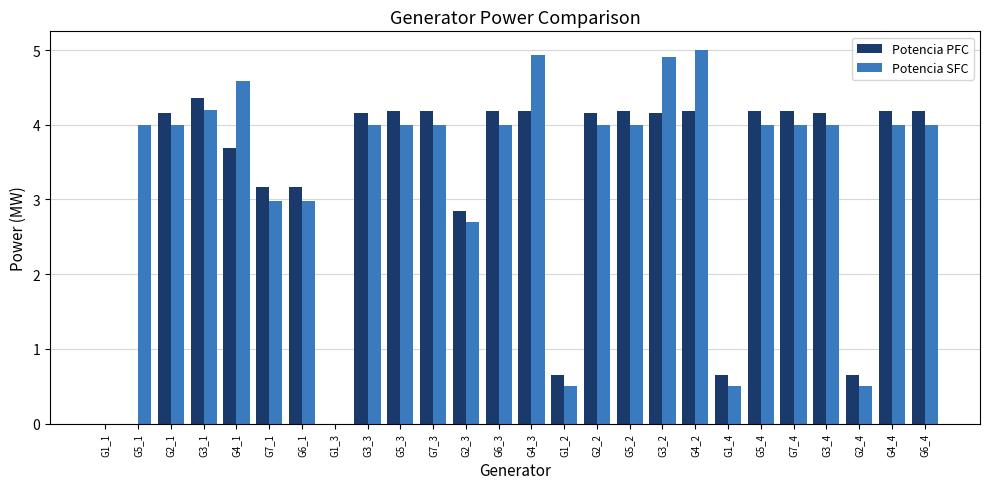

True or false: Potencia PFC has a value of 2.8 at G2_3.

True